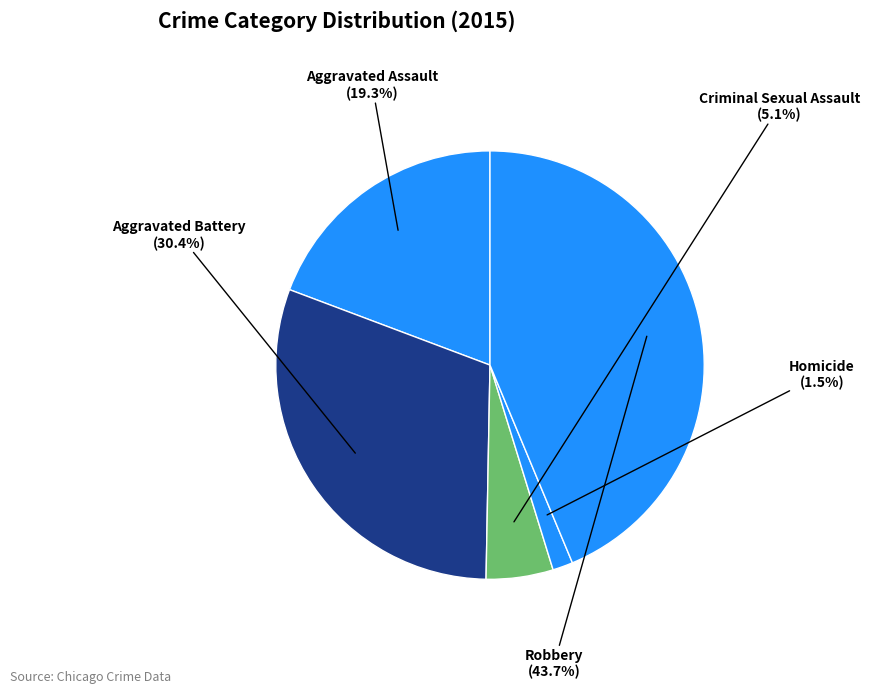

How many segments does this pie chart have?

5